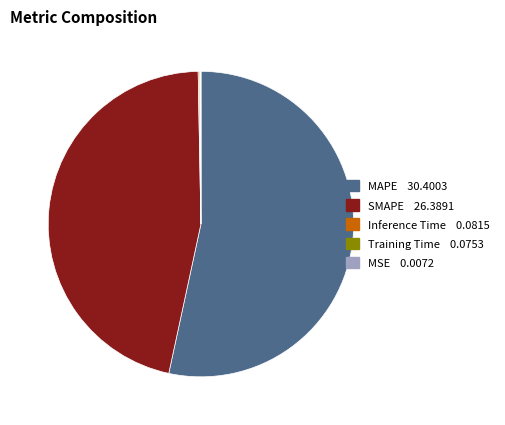

Which slice represents more than half of the pie?

MAPE